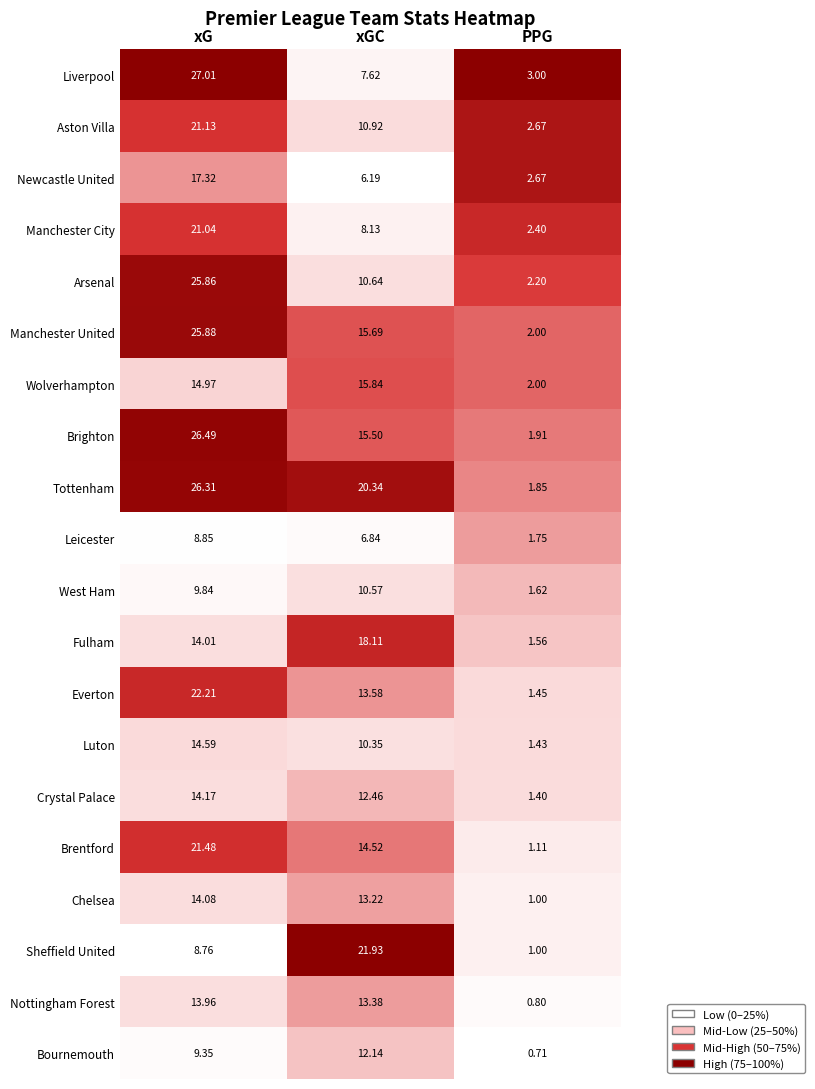

Which series has the largest range (max minus min)?

Brighton